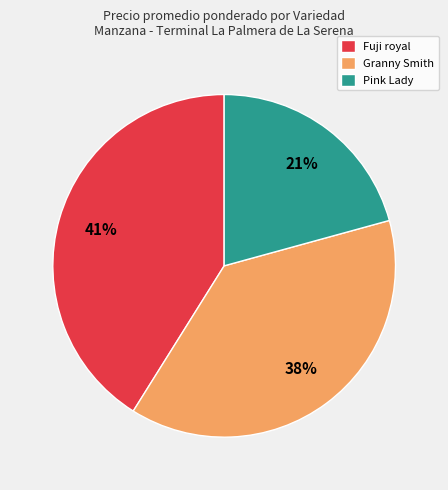

What is the smallest slice in the pie chart?

Pink Lady